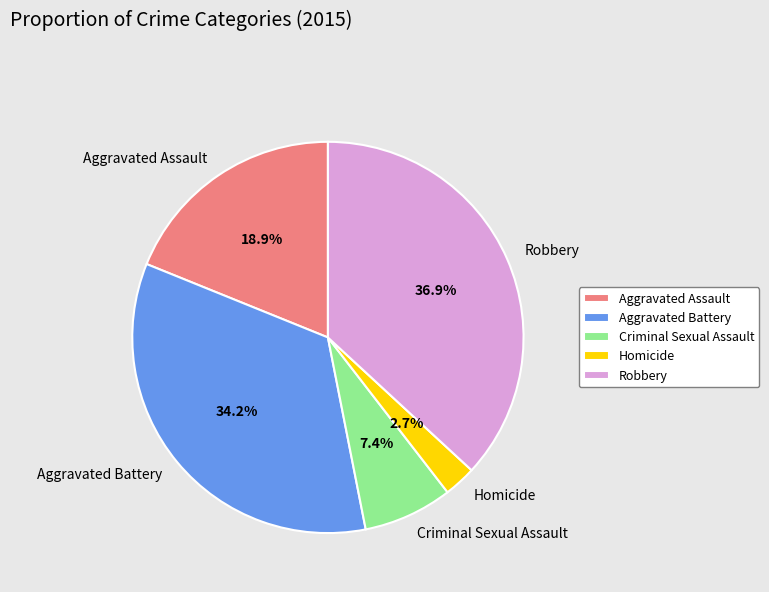

Which has a higher value, Aggravated Assault or Aggravated Battery?

Aggravated Battery